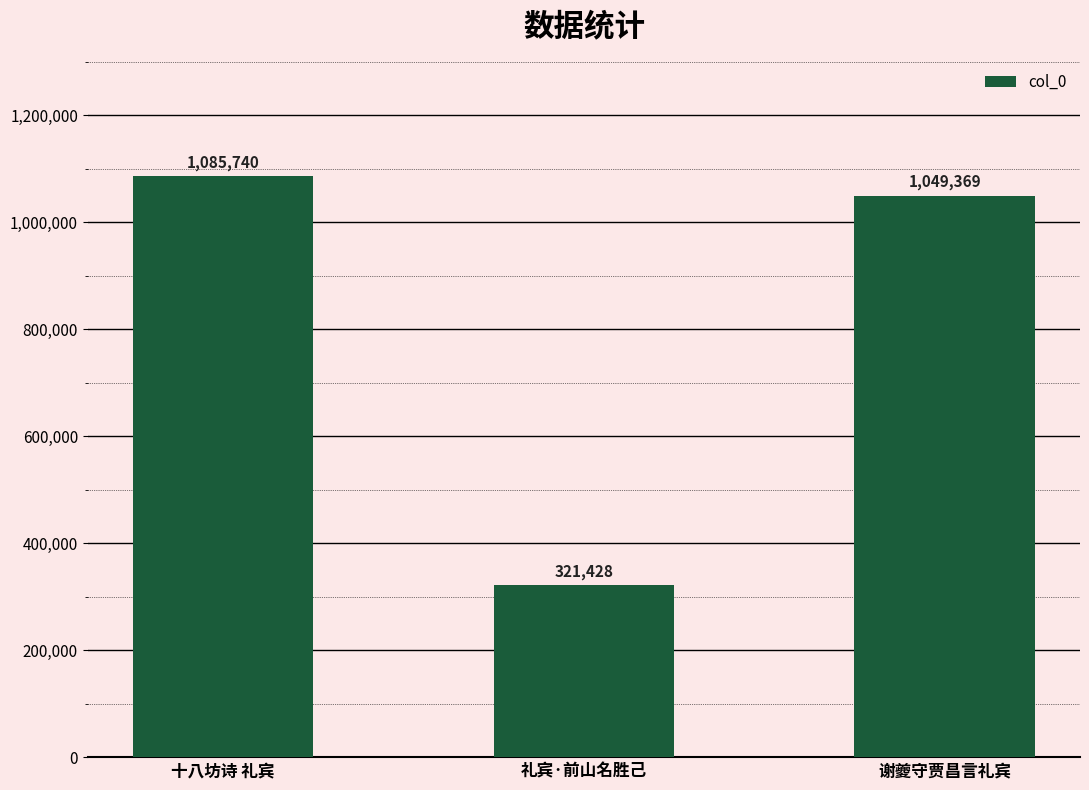

How many values are below 1049369?

1